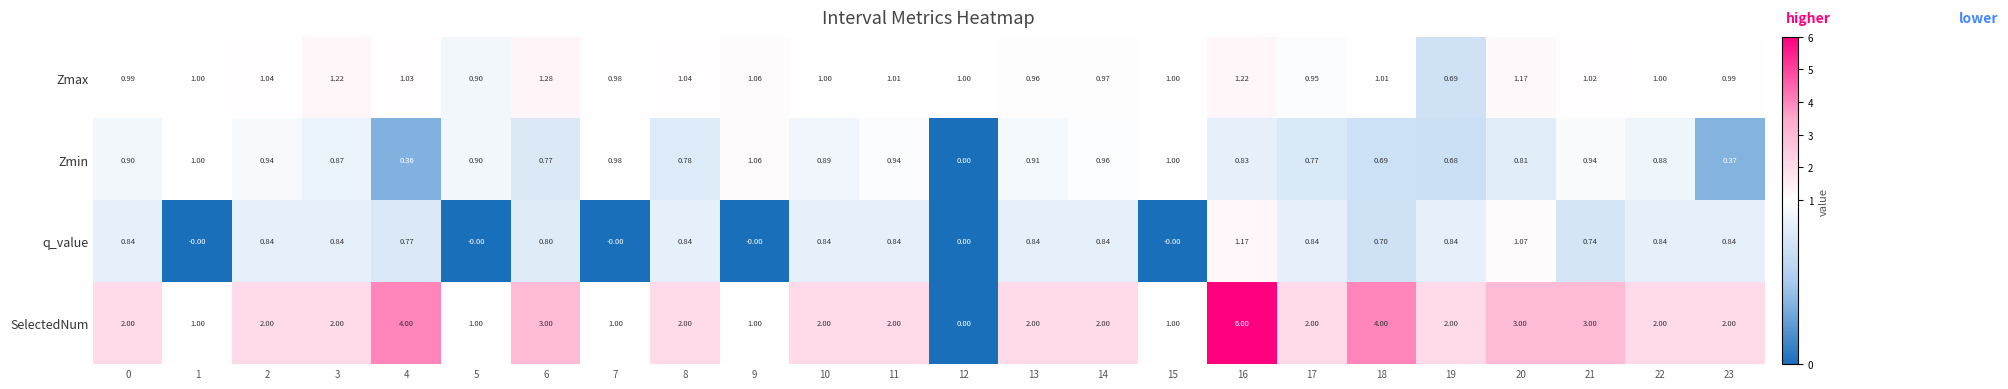

Is the value of q_value at 14 greater than the value of SelectedNum at 21?

No